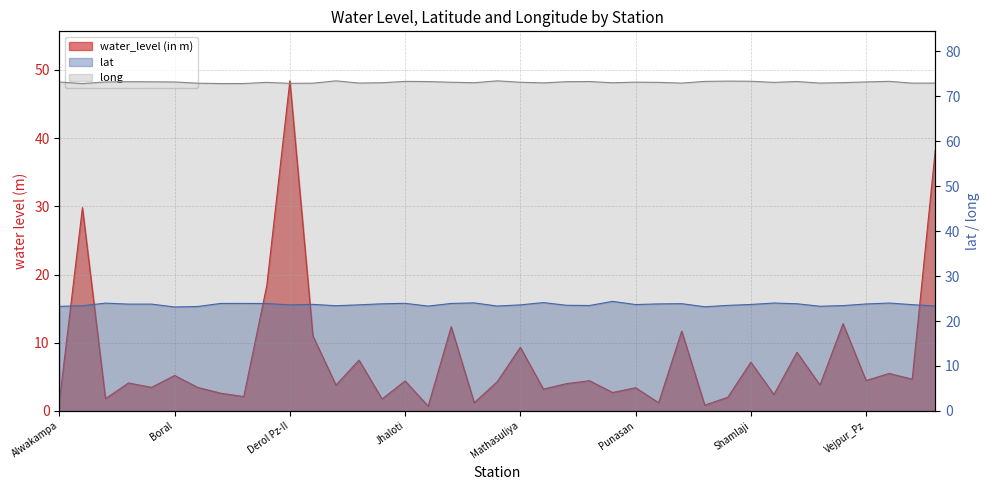

How many lines are shown in the chart?

3